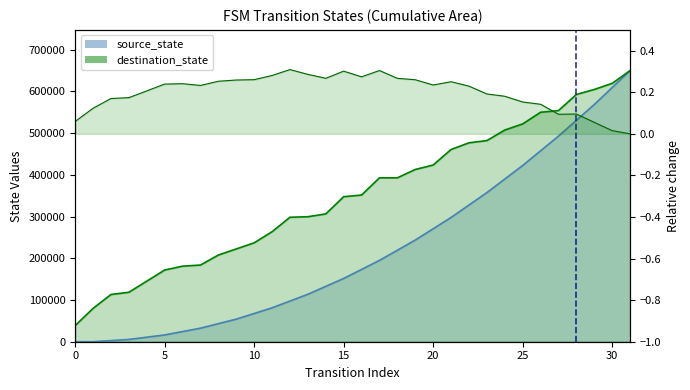

How many data points are above 351639?

16